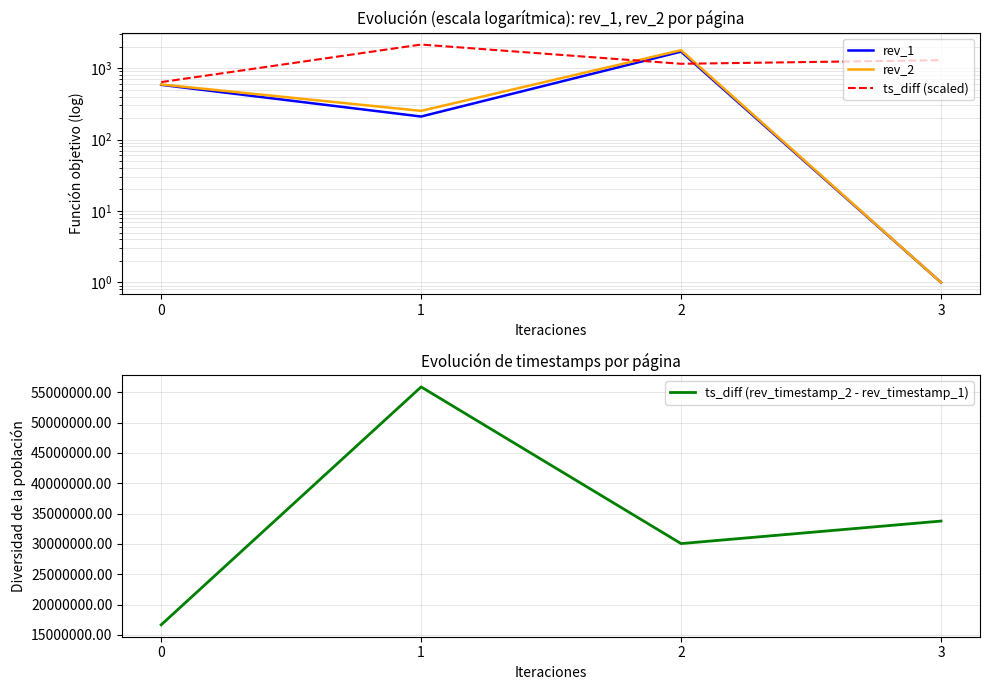

Count the number of categories in the chart.

4